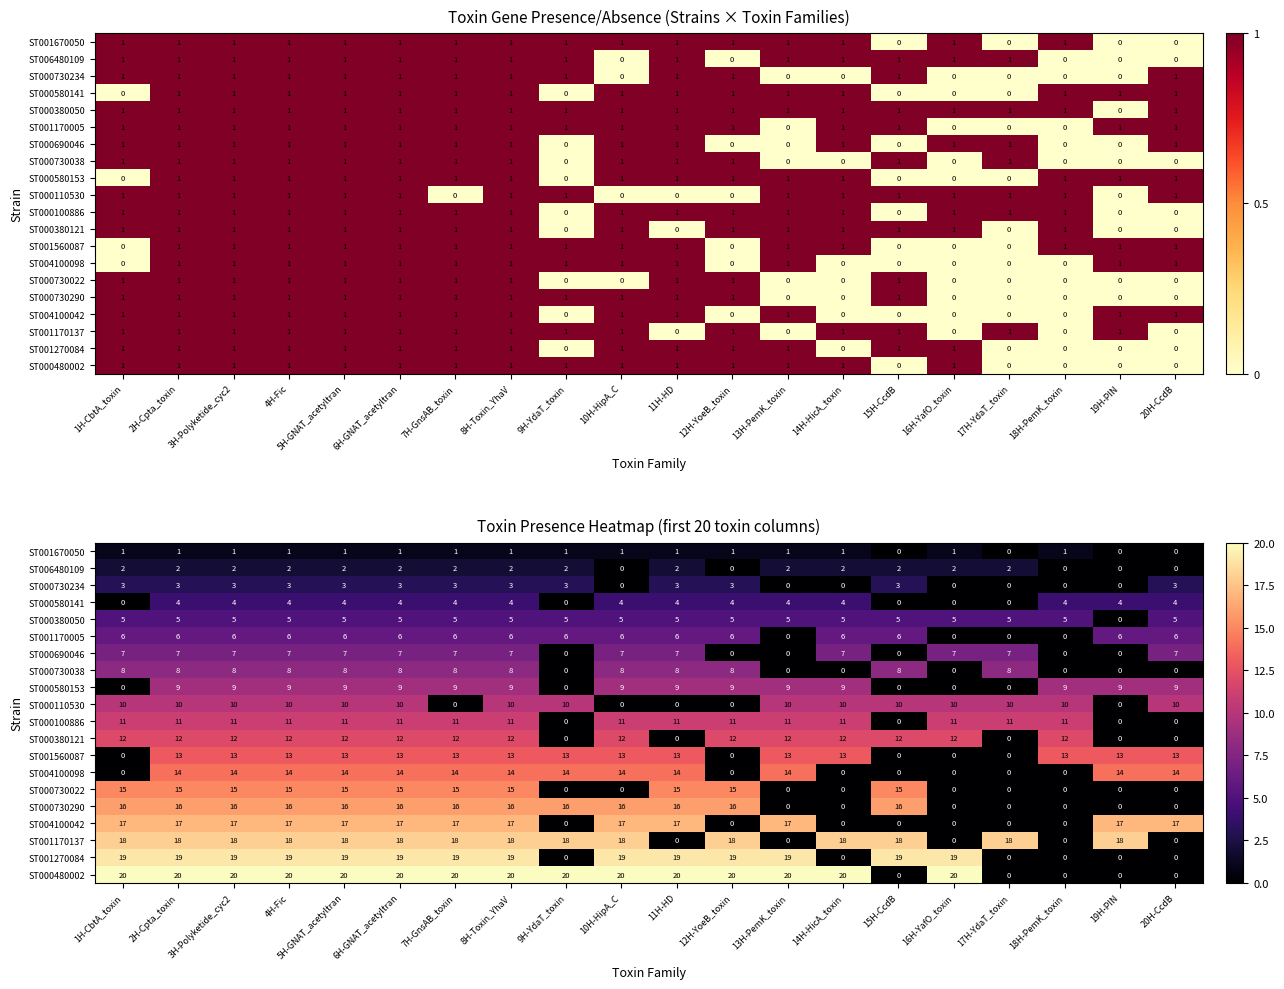

List the labels in order of ST000480002 value, largest first.

1H-CbtA_toxin, 2H-Cpta_toxin, 3H-Polyketide_cyc2, 4H-Fic, 5H-GNAT_acetyltran, 6H-GNAT_acetyltran, 7H-GnsAB_toxin, 8H-Toxin_YhaV, 9H-YdaT_toxin, 10H-HipA_C, 11H-HD, 12H-YoeB_toxin, 13H-PemK_toxin, 14H-HicA_toxin, 16H-YafO_toxin, 15H-CcdB, 17H-YdaT_toxin, 18H-PemK_toxin, 19H-PIN, 20H-CcdB